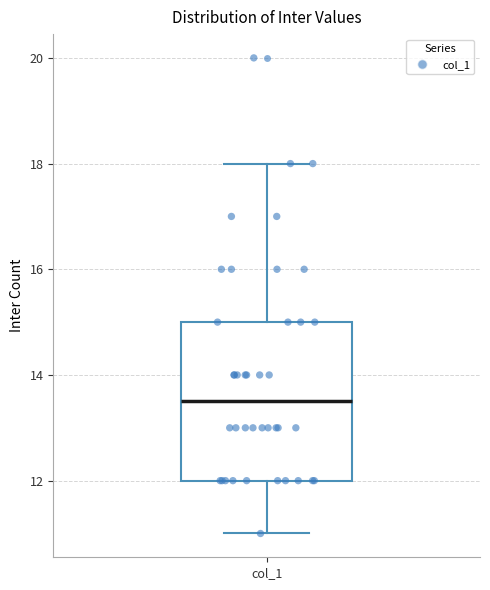

Read this box plot against the y-axis: the position of the median line, the range covered by the box, and the ends of both whiskers. The values are not printed on the chart, so give them approximately, as read against the axis.

median 13.6, box 12.0 to 15.0, whiskers 11.0 to 18.0